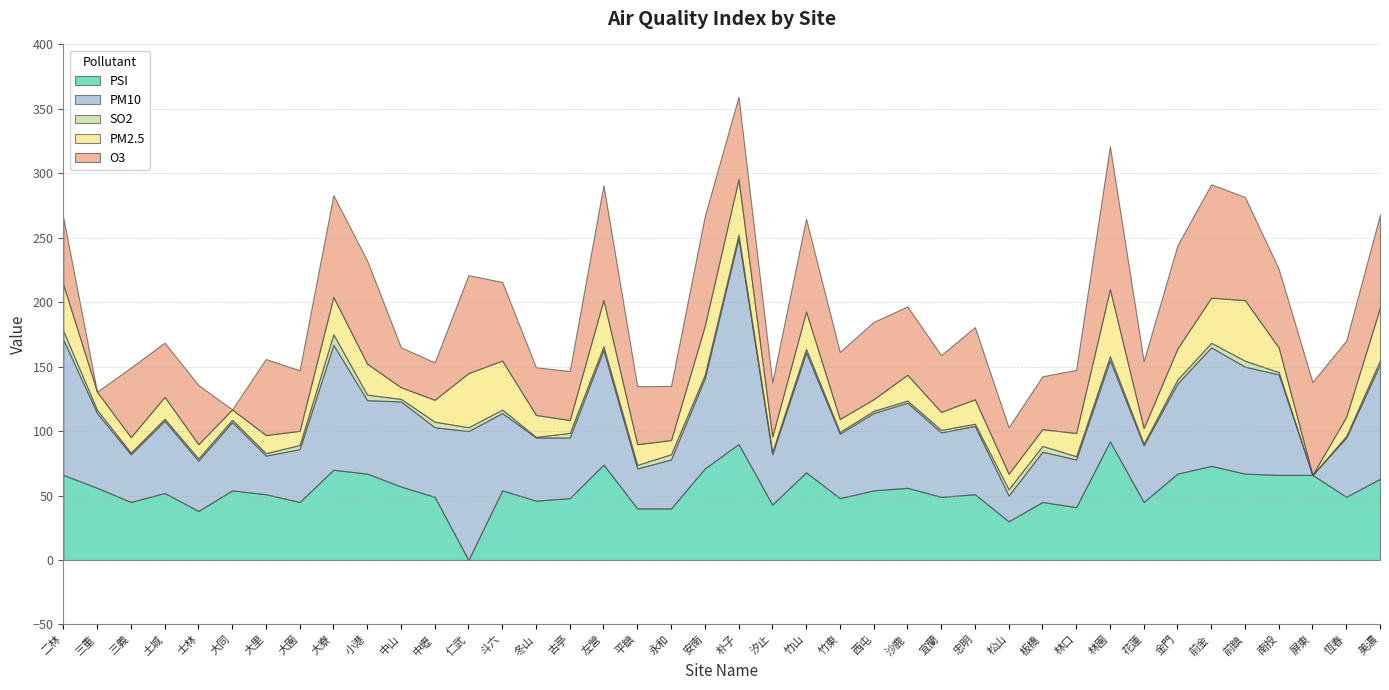

What is the total value across all series at 竹山?

264.8